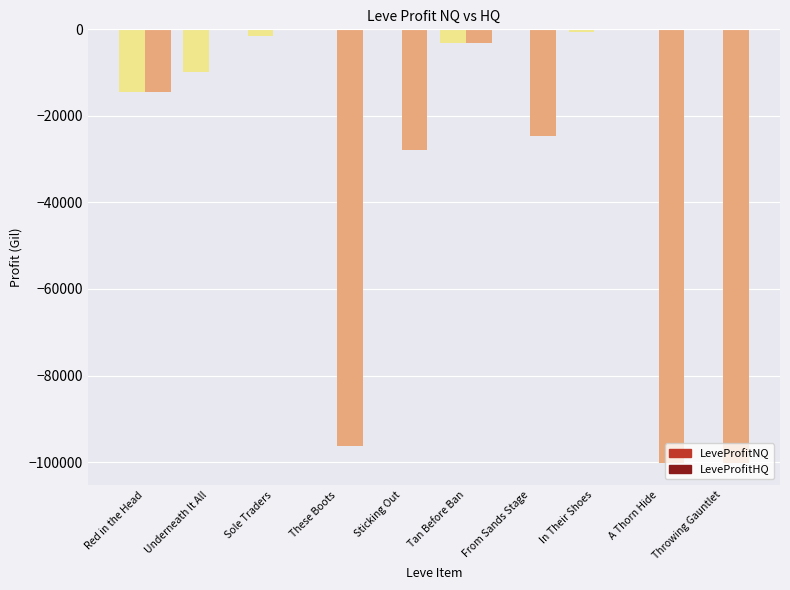

Count the number of categories in the chart.

10